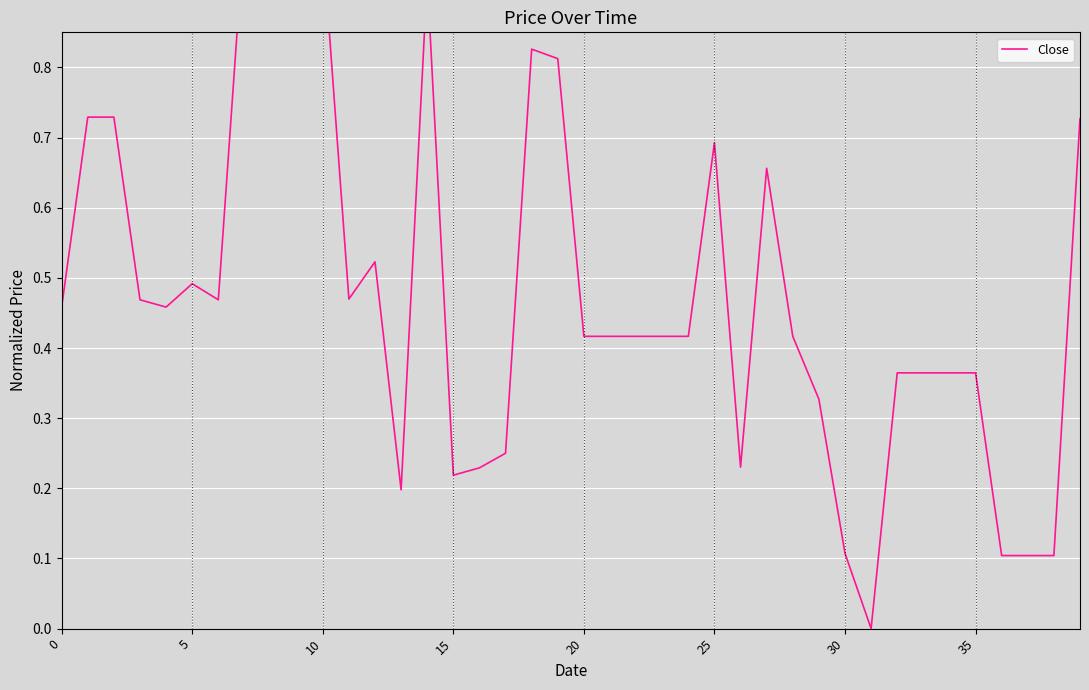

Is it true that the value at 39 is 0.3?

False